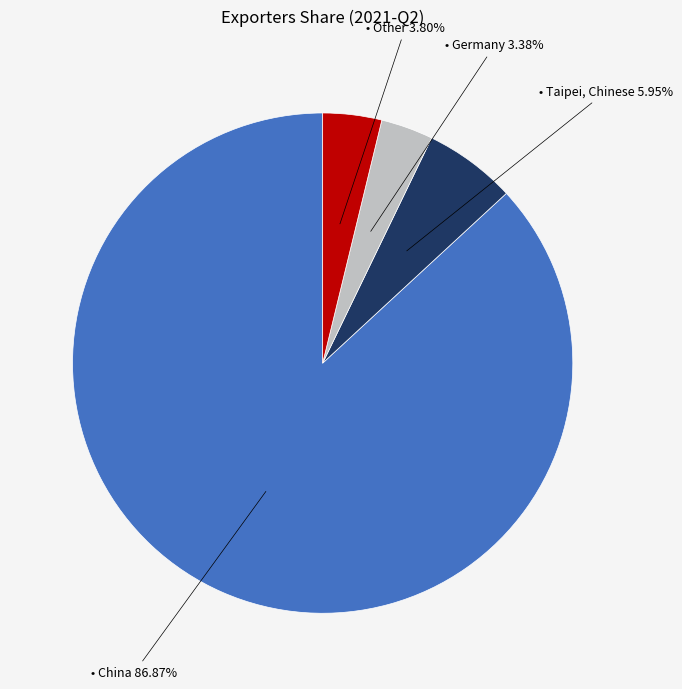

Is there any slice that represents more than half of the pie?

Yes